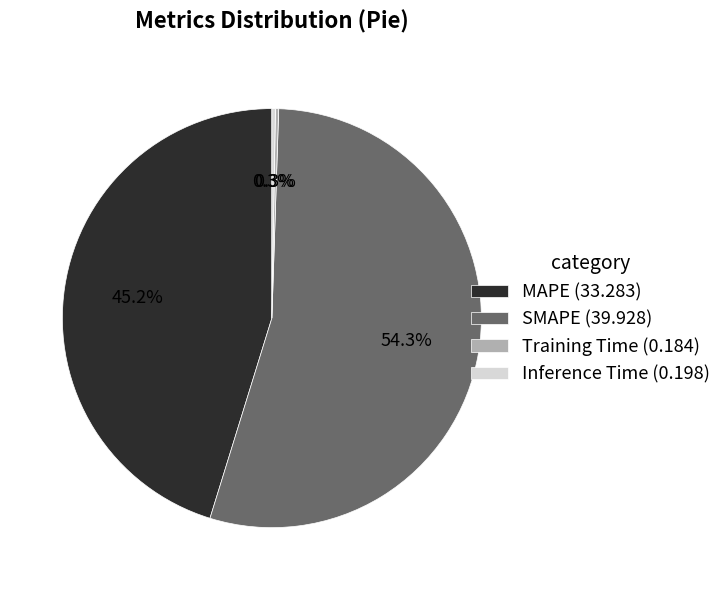

Does any single category account for the majority?

Yes